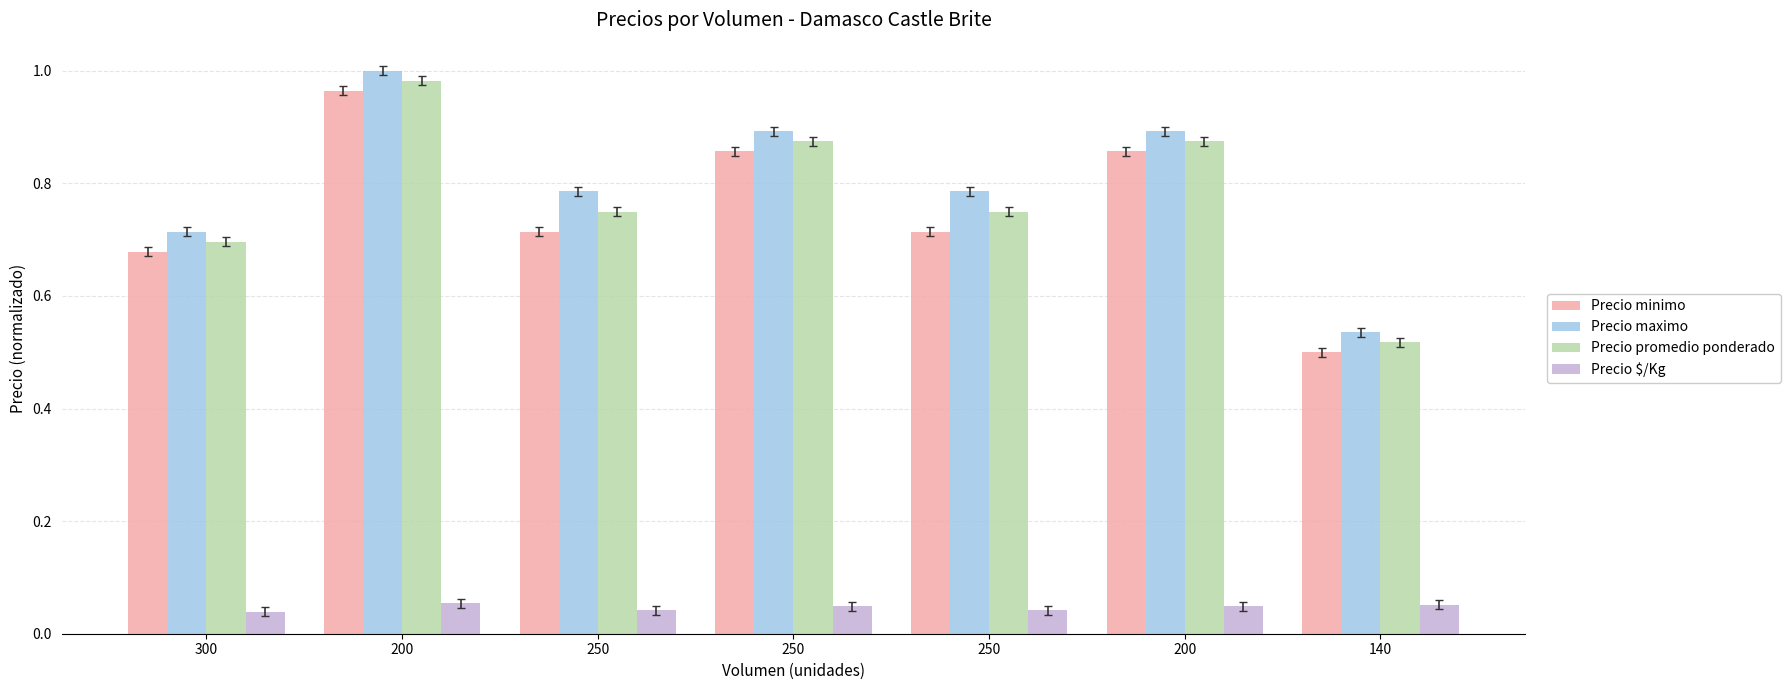

Rank the series by their maximum value, from lowest to highest.

Precio $/Kg, Precio minimo, Precio promedio ponderado, Precio maximo